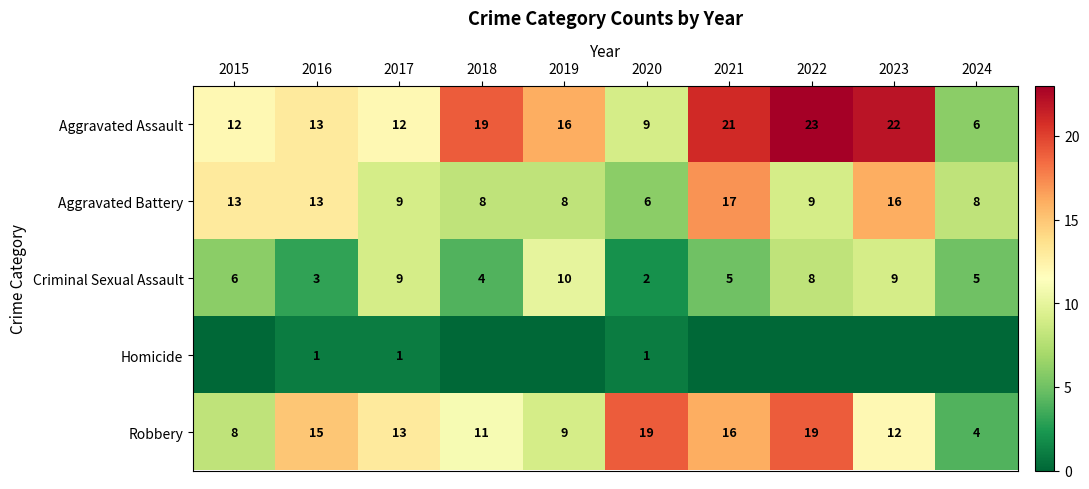

The Aggravated Assault series shows 8 at 2015. True or false?

False